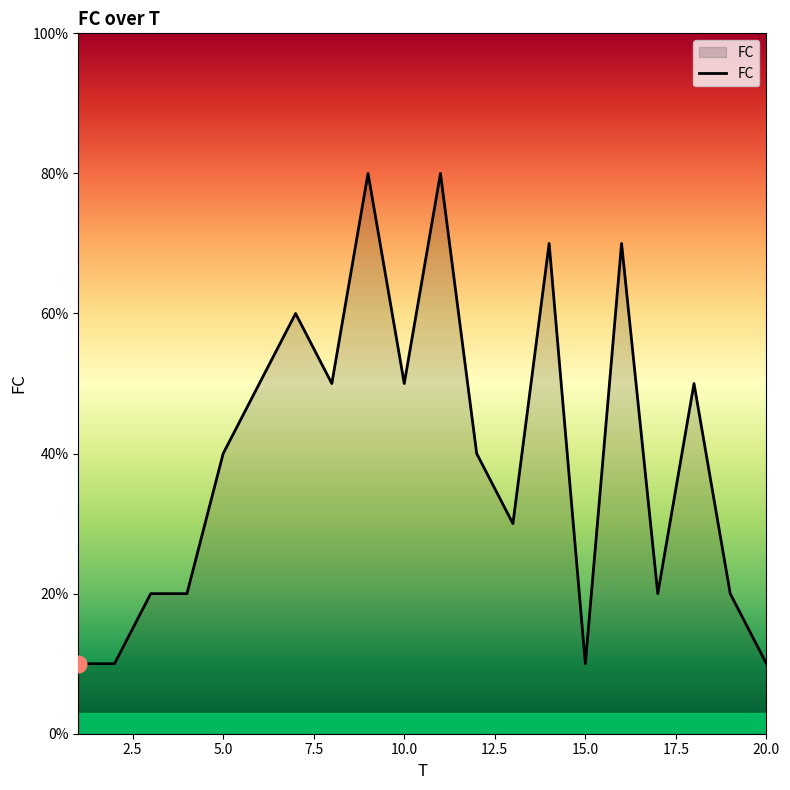

Does the chart have visible grid lines?

No